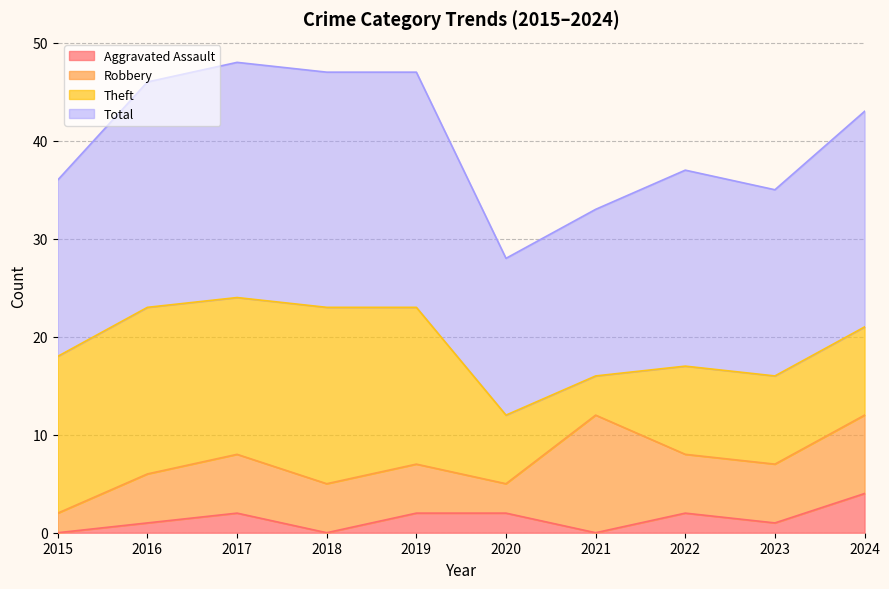

Is it true that Aggravated Assault equals 0 at 2015?

True